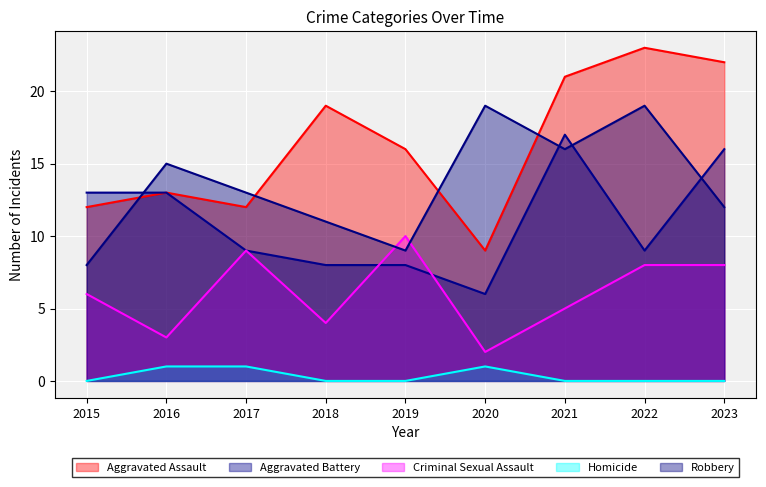

At 2021, list the series in order from smallest to largest.

Homicide, Criminal Sexual Assault, Robbery, Aggravated Battery, Aggravated Assault